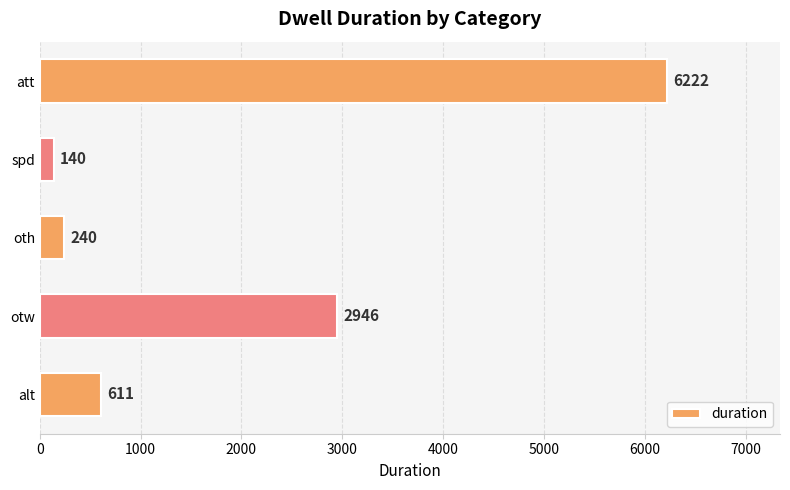

What is the average value?

2032